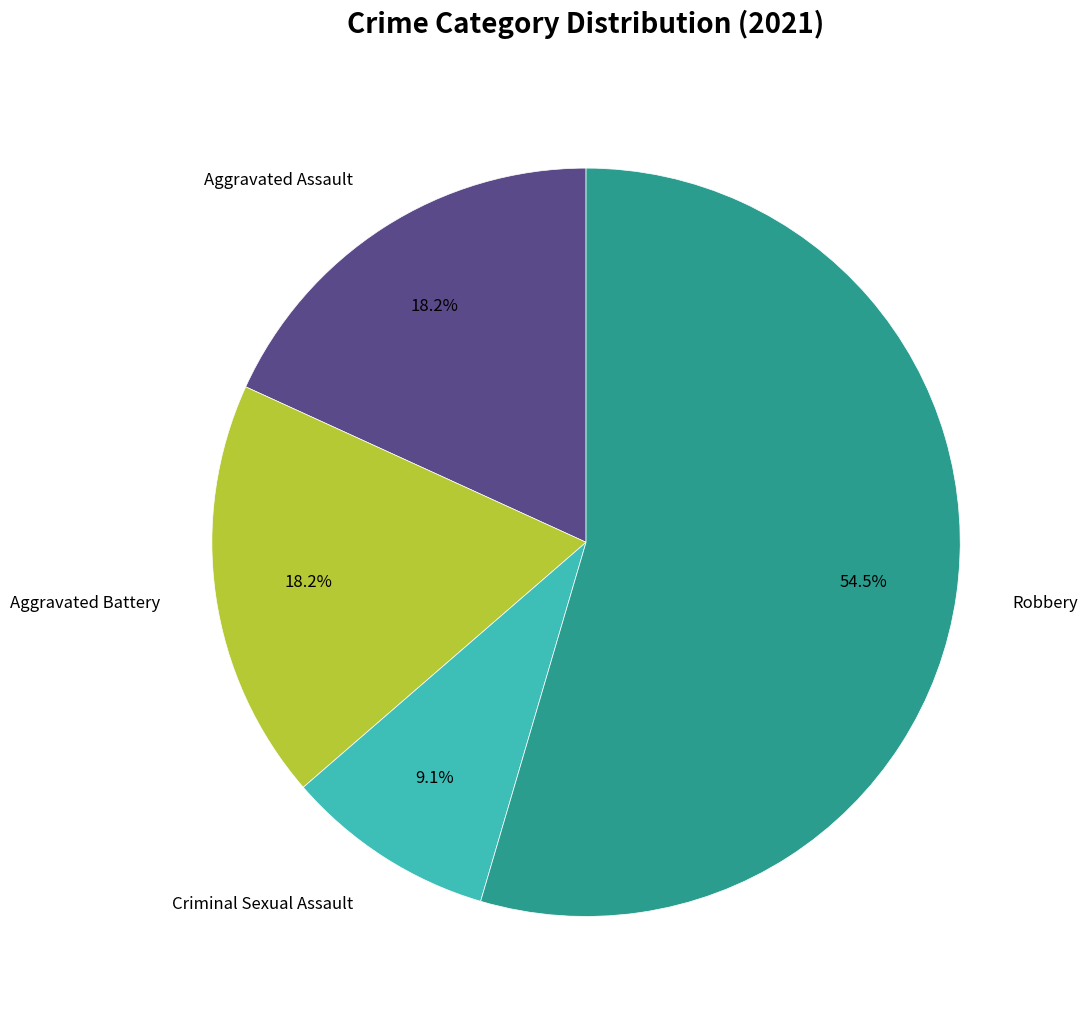

How many segments does this pie chart have?

4